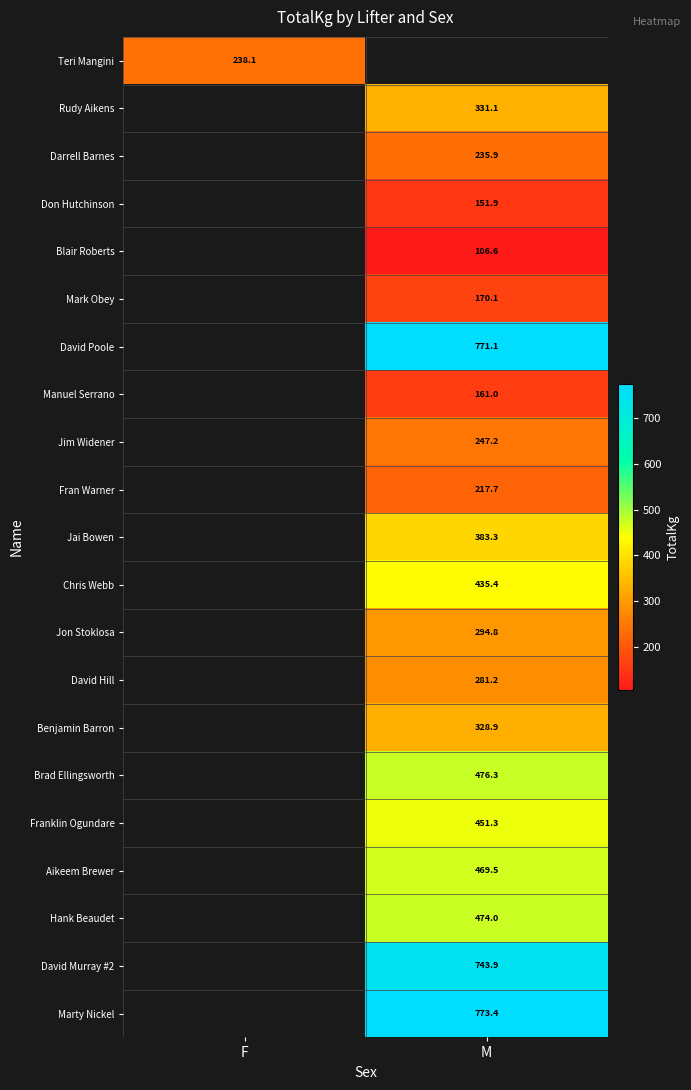

How many data points does each series have?

2